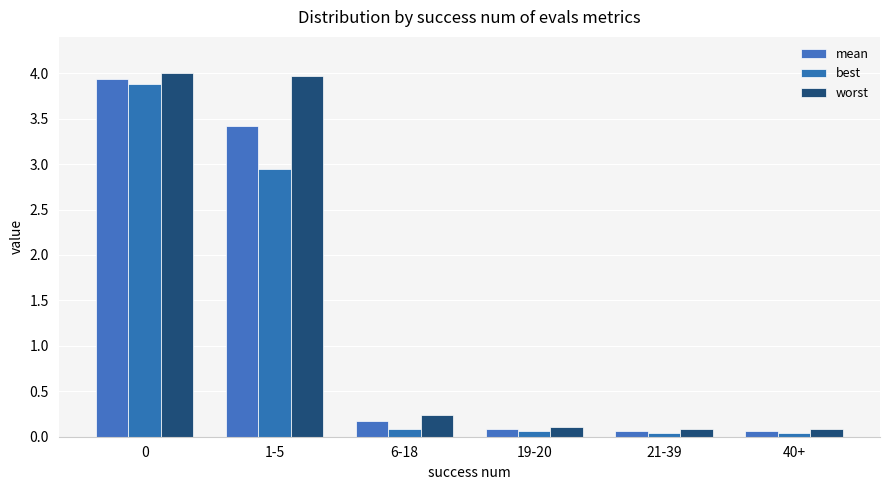

Which series has the largest range (max minus min)?

worst